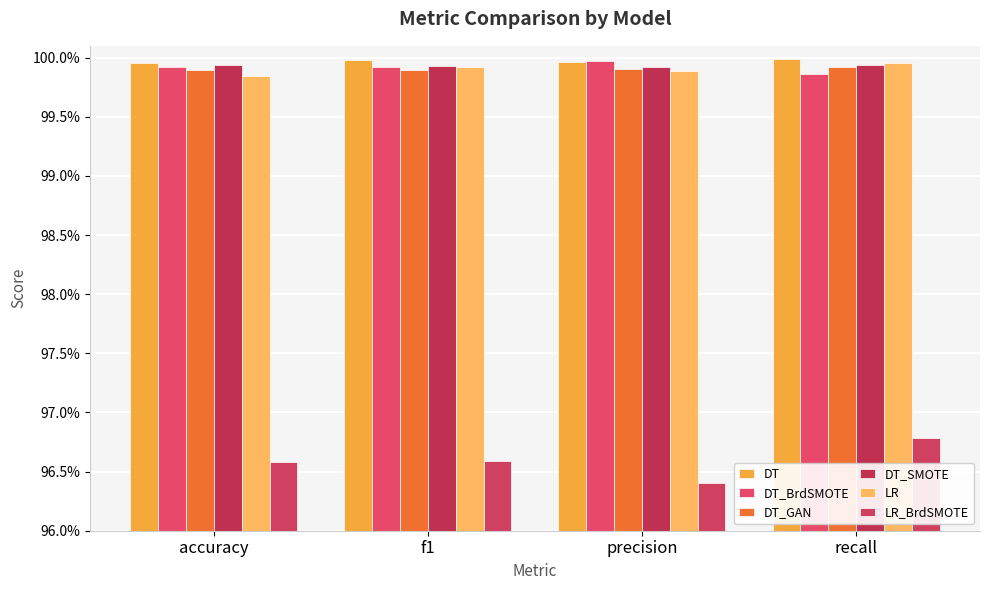

Rank the series by their maximum value, from lowest to highest.

LR_BrdSMOTE, DT_GAN, DT_SMOTE, LR, DT_BrdSMOTE, DT